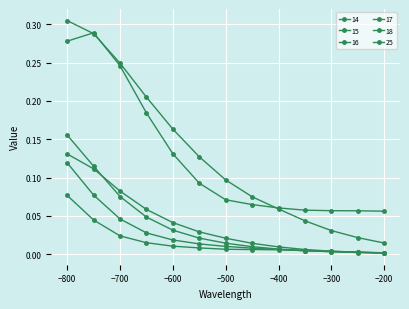

Does the chart have visible grid lines?

Yes